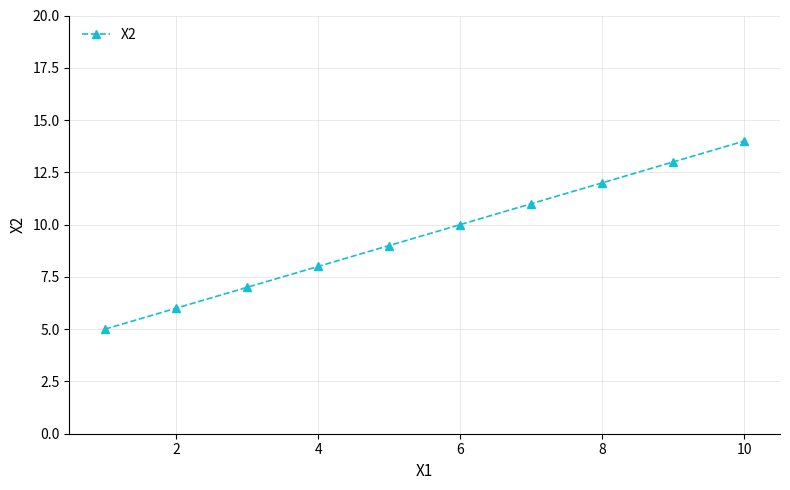

True or false: there are more than 0 points higher than both neighbors.

False